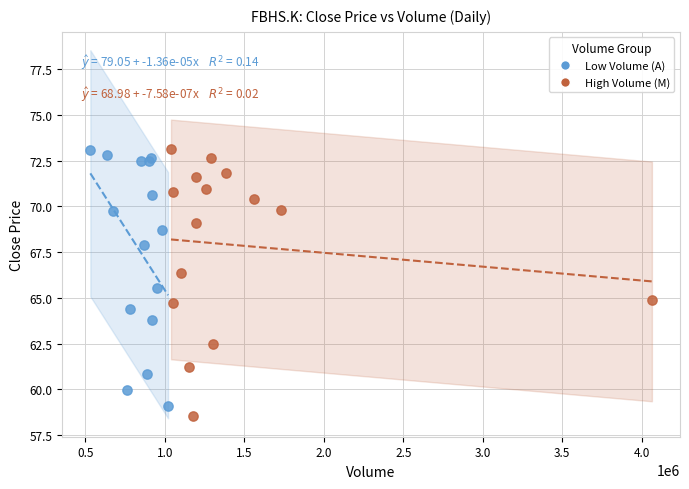

Which series has the widest spread of Y values?

High Volume (M)